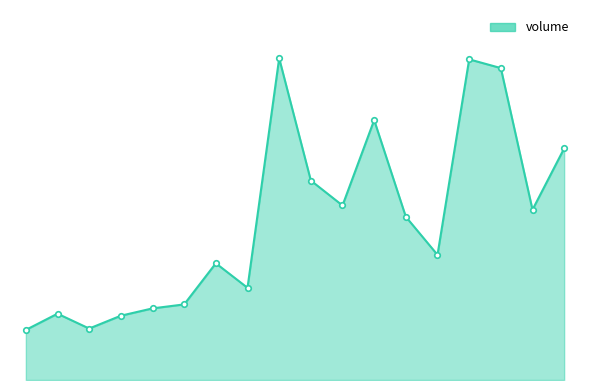

Rank the categories by value from highest to lowest.

2022-11-02, 2022-11-10, 2022-11-11, 2022-11-07, 2022-11-15, 2022-11-03, 2022-11-04, 2022-11-14, 2022-11-08, 2022-11-09, 2022-10-31, 2022-11-01, 2022-10-28, 2022-10-27, 2022-10-24, 2022-10-26, 2022-10-25, 2022-10-21